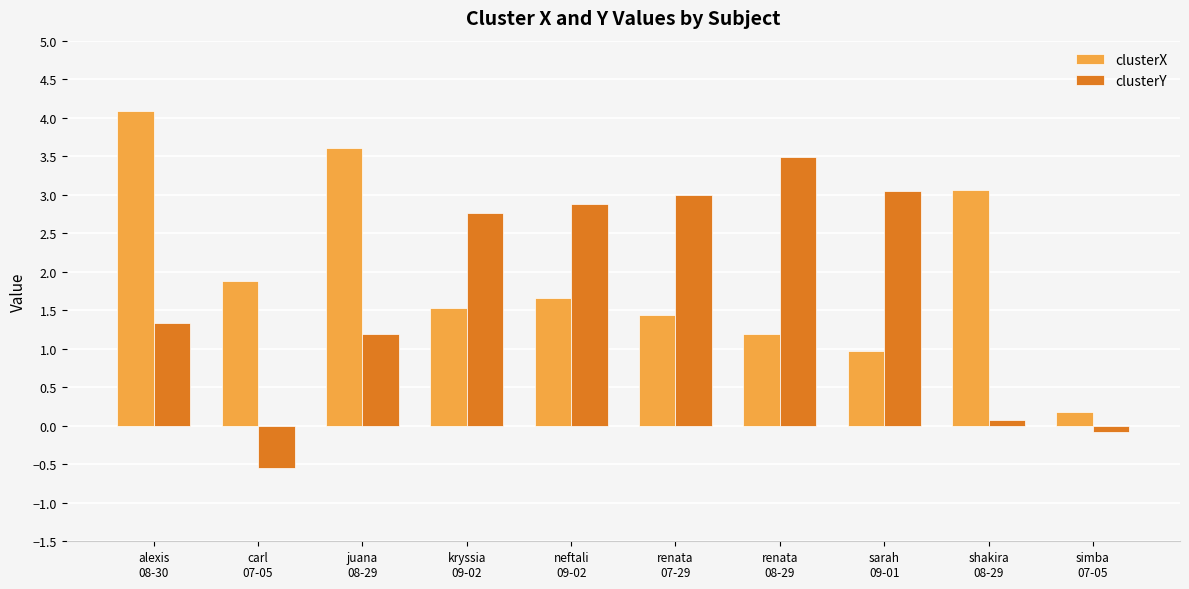

Rank the series by their average value, from highest to lowest.

clusterX, clusterY